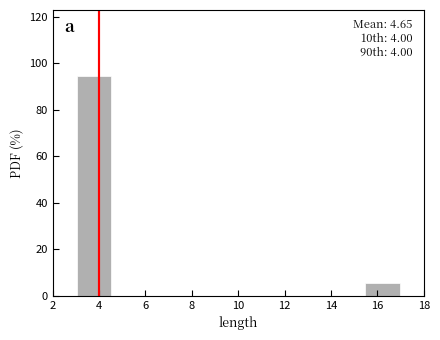

Over which range of the x-axis is the bar tallest?

3.0 to 4.6